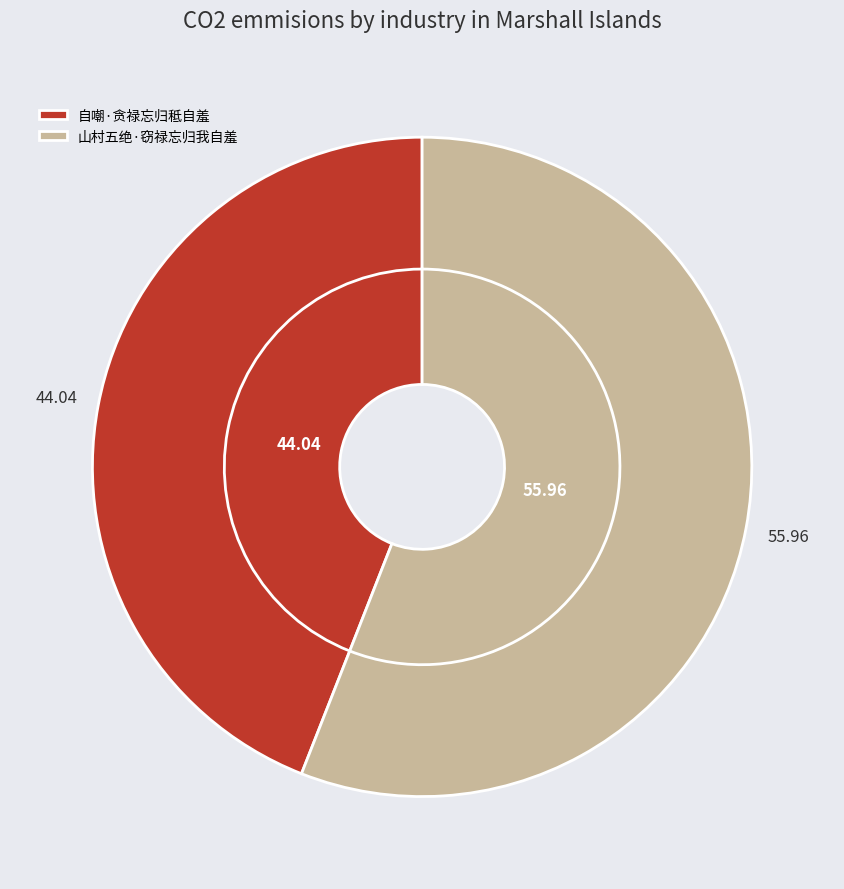

What is the smallest slice in the pie chart?

自嘲·贪禄忘归秪自羞